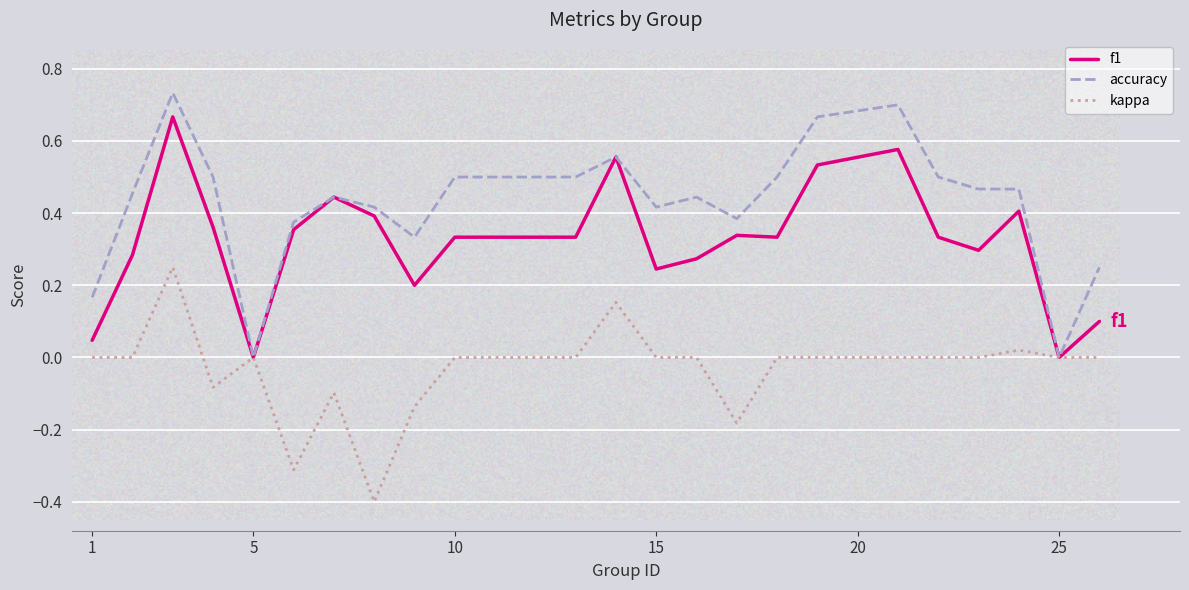

True or false: accuracy and kappa cross at least once.

False